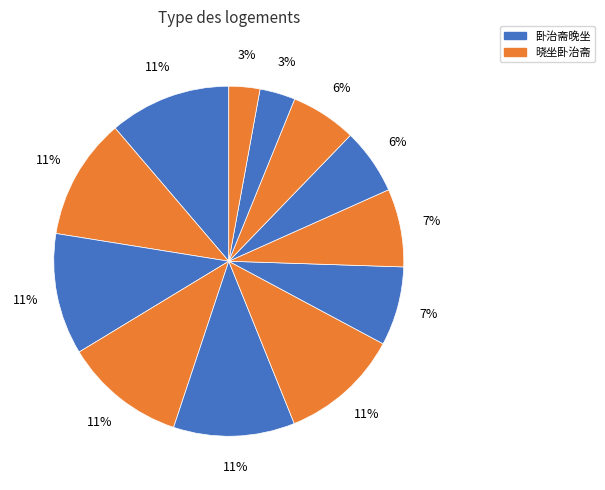

Is there any slice that represents more than half of the pie?

No